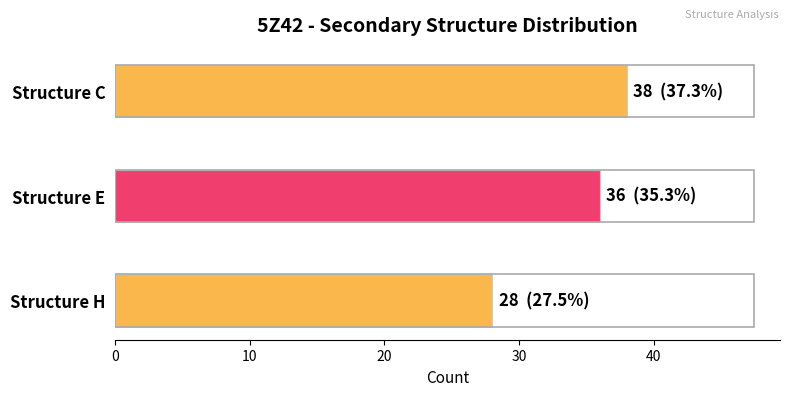

Are the bars grouped side by side (vs. stacked)?

No